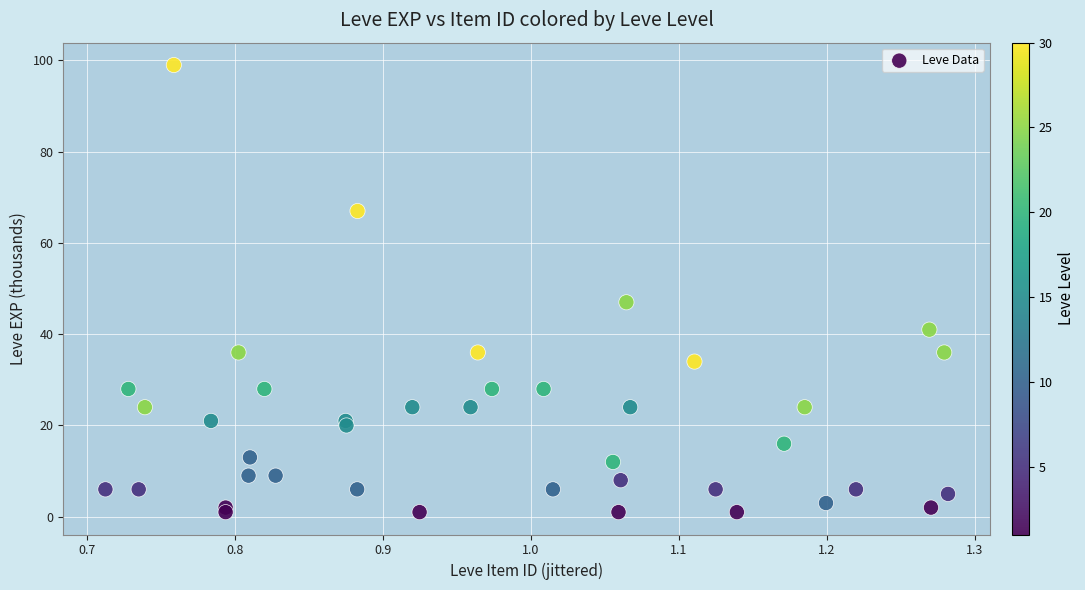

What Y value in the scatter plot is closest to 50?

47